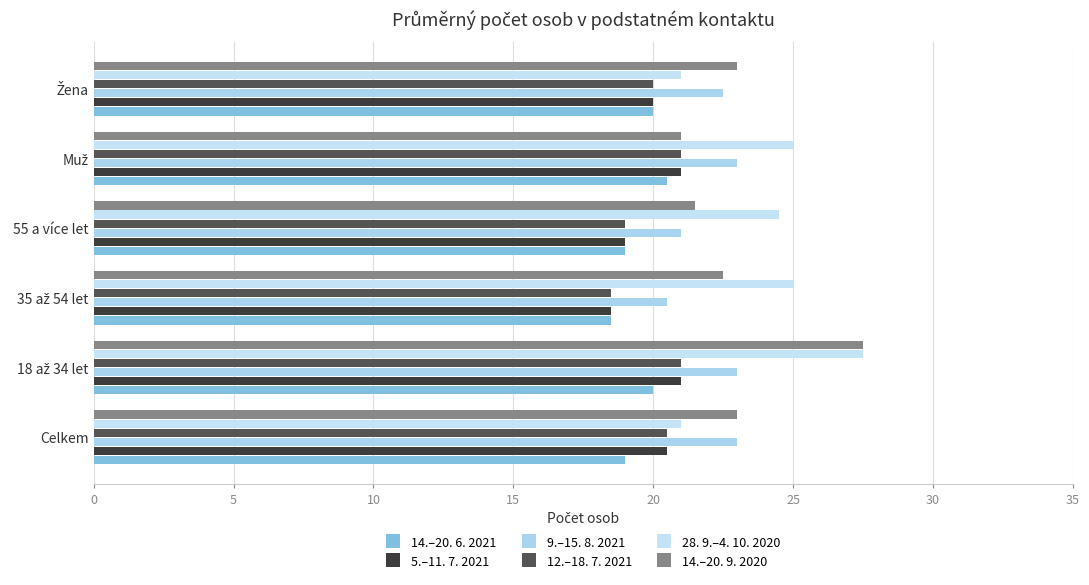

Which series has the largest total across all categories?

28. 9.–4. 10. 2020